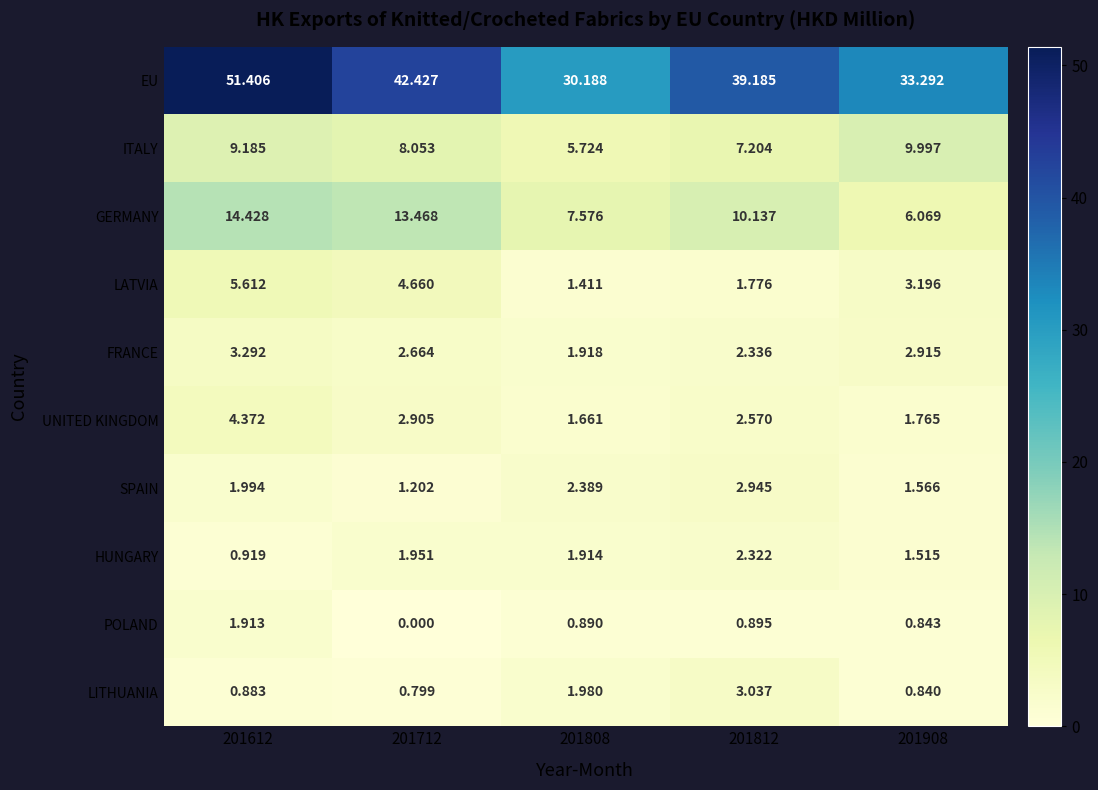

List the series in order of their peak value, highest first.

EU, GERMANY, ITALY, LATVIA, UNITED KINGDOM, FRANCE, LITHUANIA, SPAIN, HUNGARY, POLAND